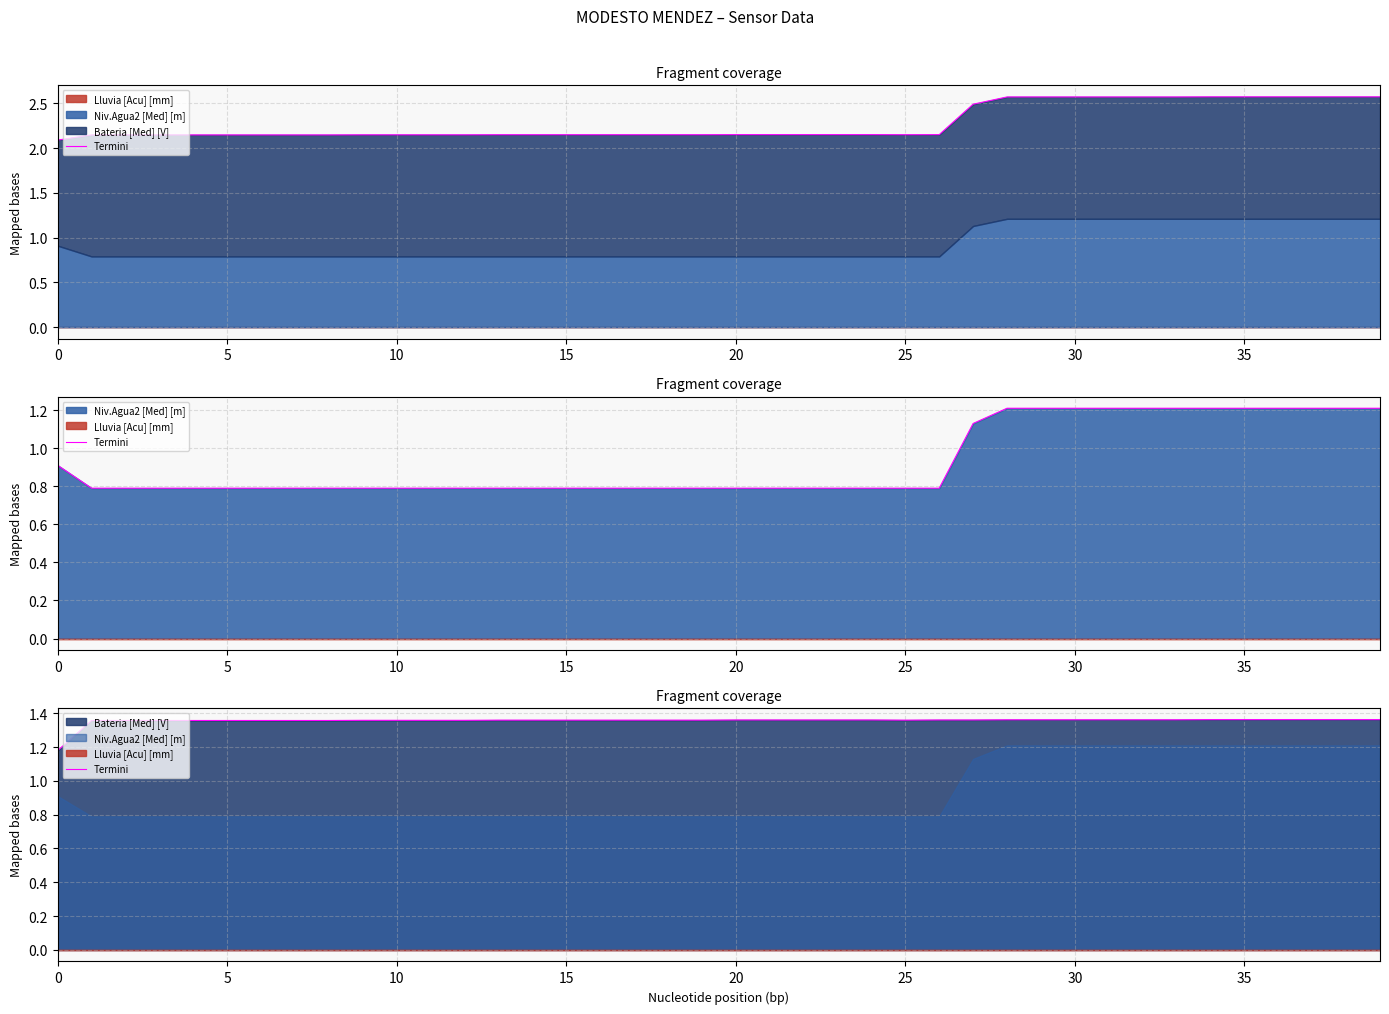

True or false: there are more than 0 points higher than both neighbors.

False